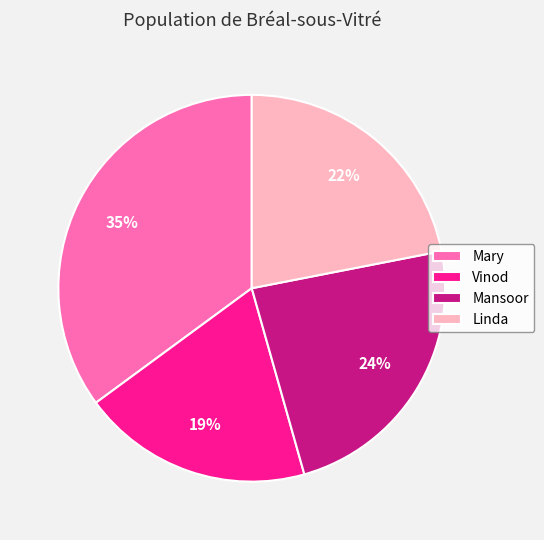

Do Mary and Vinod together represent more than half of the pie?

Yes